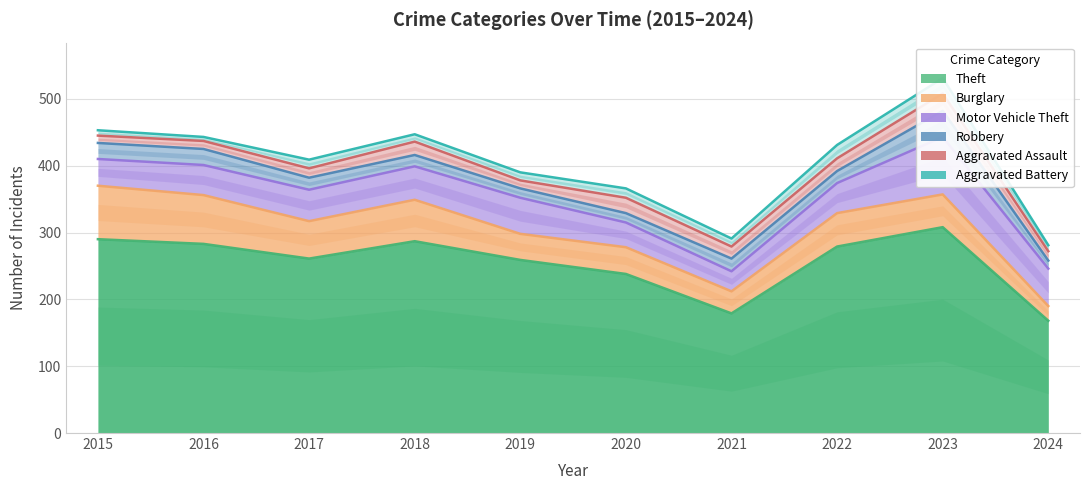

At how many categories does at least one series exceed 92?

10